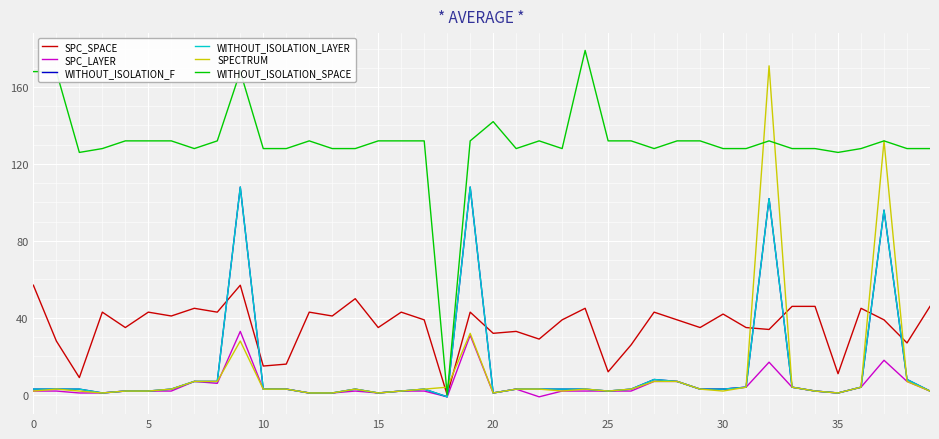

Does the chart display data point markers on the line(s)?

No